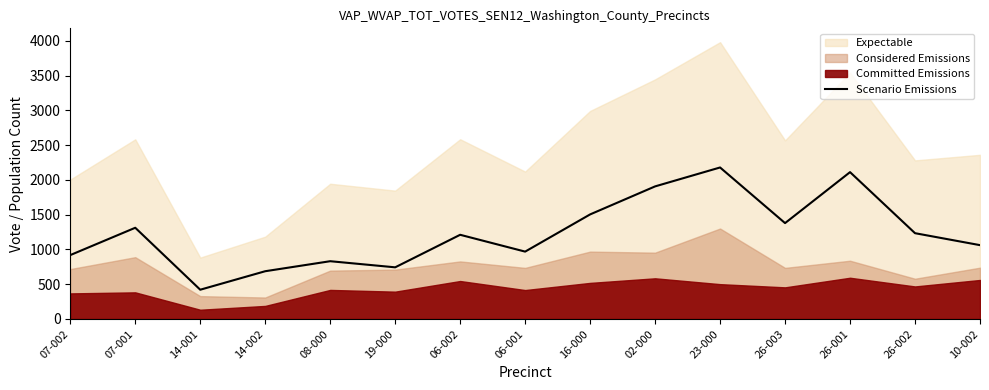

The chart shows a value of 230 at 08-000. True or false?

False